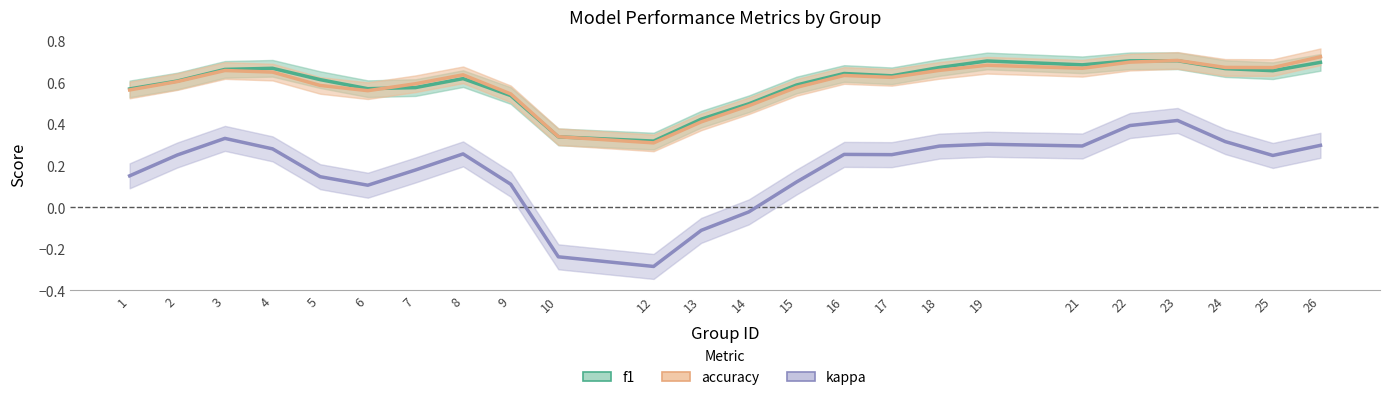

At which label is kappa closest to 0?

14